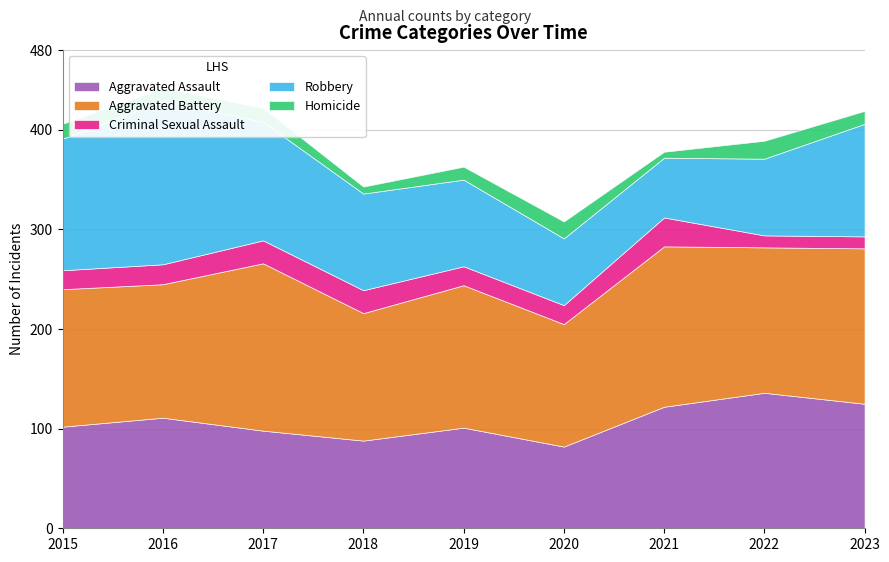

At which label is Robbery closest to 112?

2023